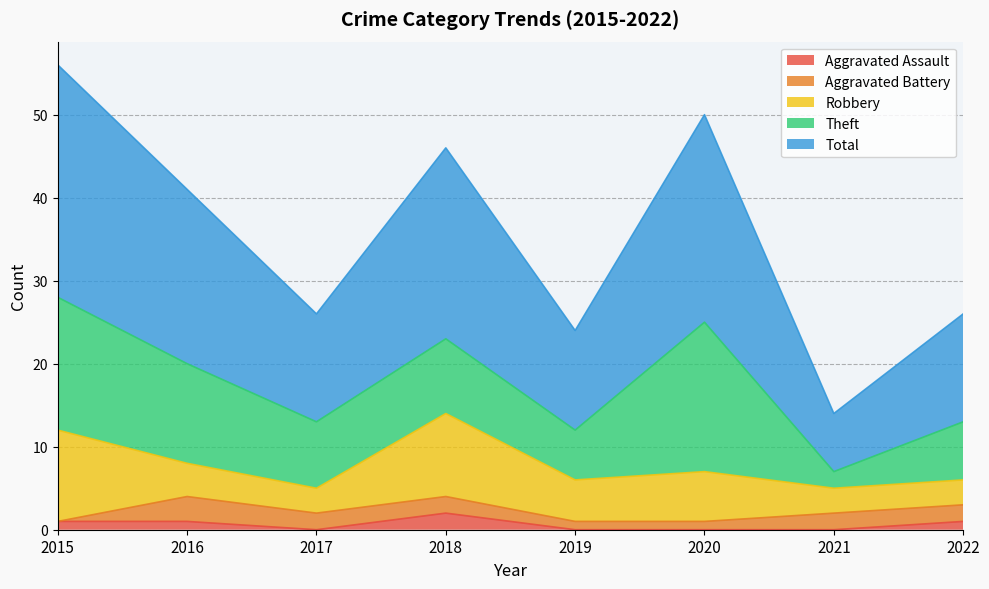

Reading left to right, what are all the values shown in this chart?

Aggravated Assault: 2015=1	2016=1	2017=0	2018=2	2019=0	2020=0	2021=0	2022=1
Aggravated Battery: 2015=0	2016=3	2017=2	2018=2	2019=1	2020=1	2021=2	2022=2
Robbery: 2015=11	2016=4	2017=3	2018=10	2019=5	2020=6	2021=3	2022=3
Theft: 2015=16	2016=12	2017=8	2018=9	2019=6	2020=18	2021=2	2022=7
Total: 2015=28	2016=21	2017=13	2018=23	2019=12	2020=25	2021=7	2022=13